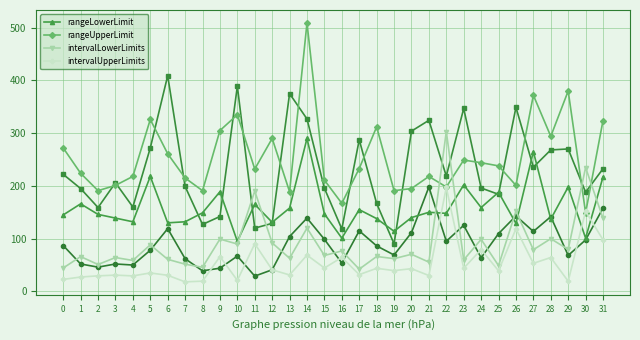

True or false: intervalLowerLimits and intervalUpperLimits intersect in this chart.

False